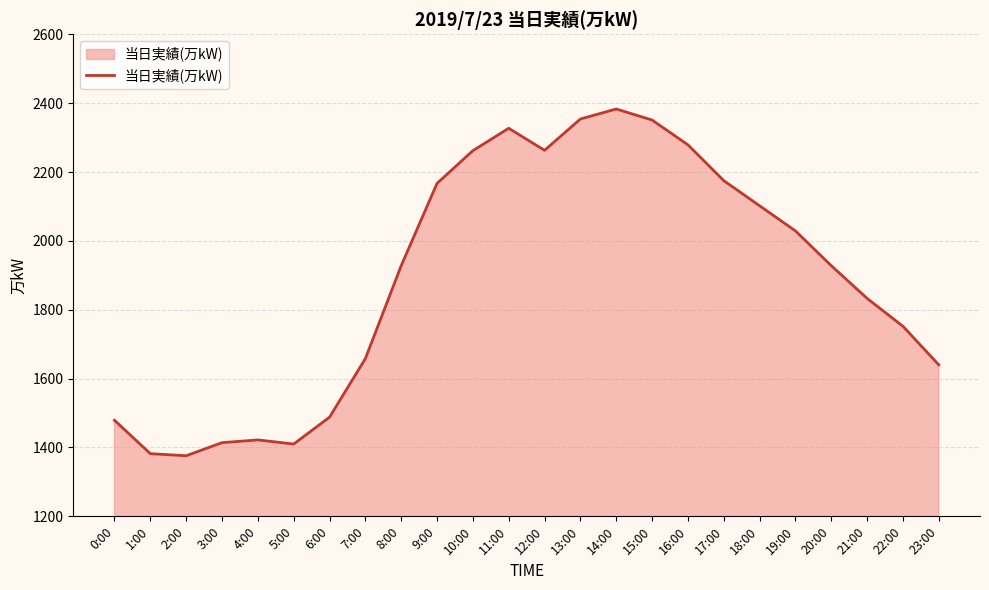

True or false: the data shows 1833 at 21:00.

True